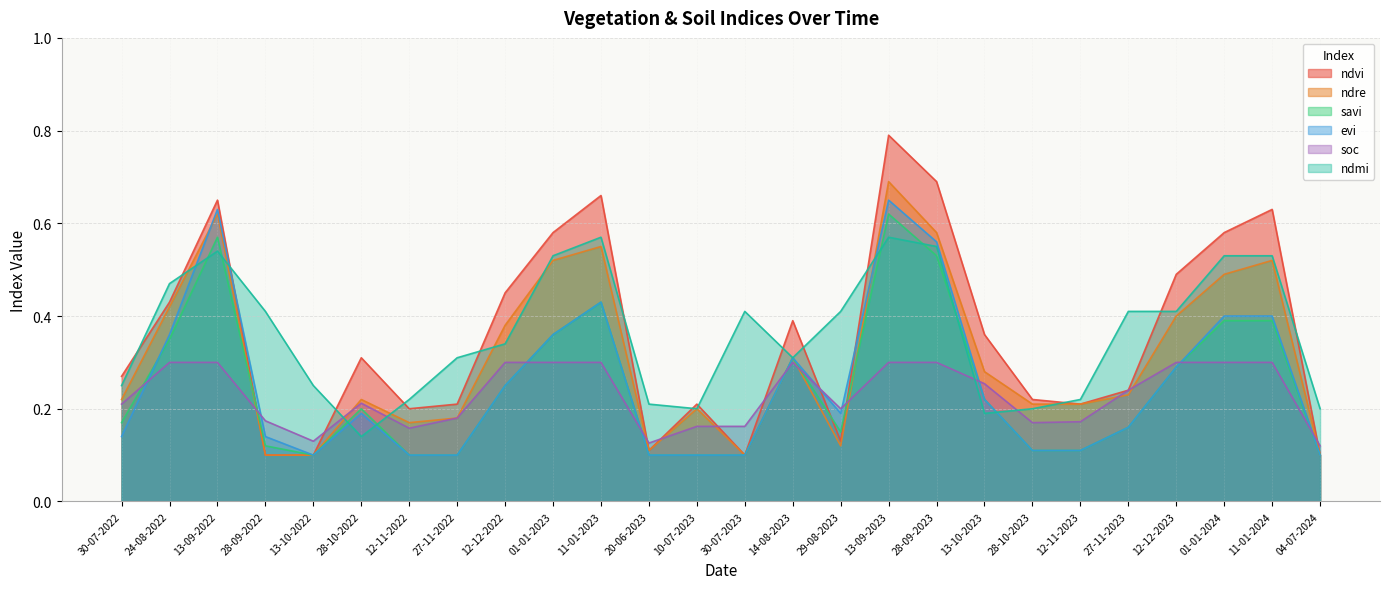

How many data points does each series have?

26